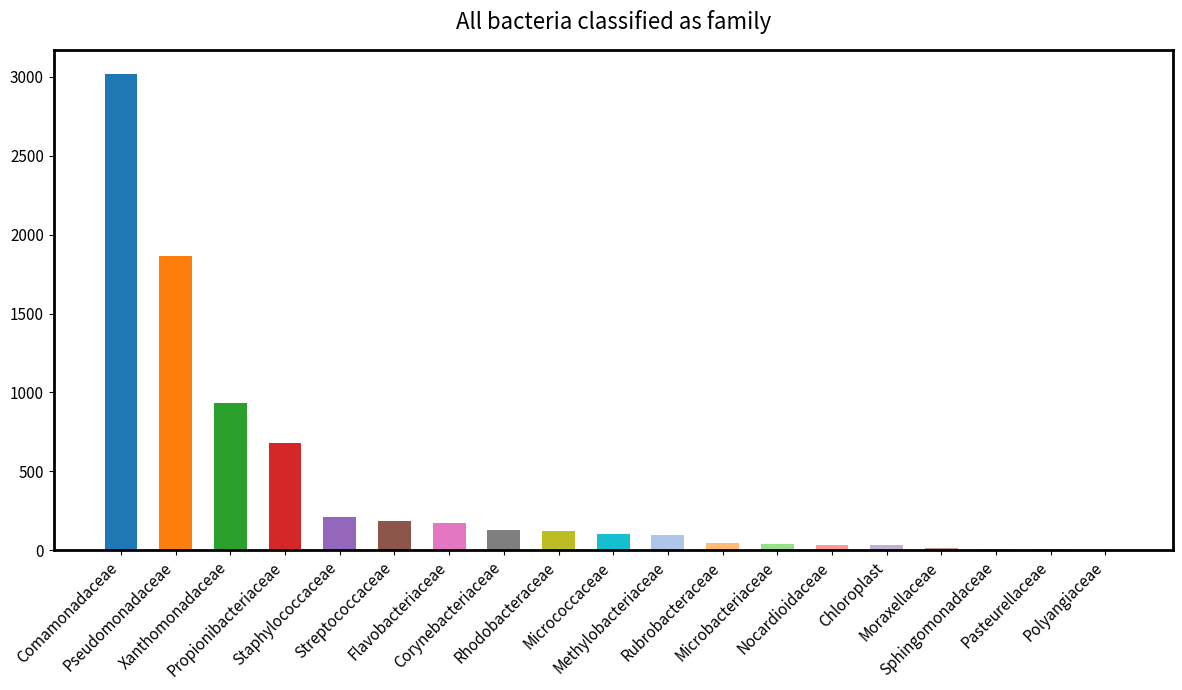

What is the sum of all values?

7678